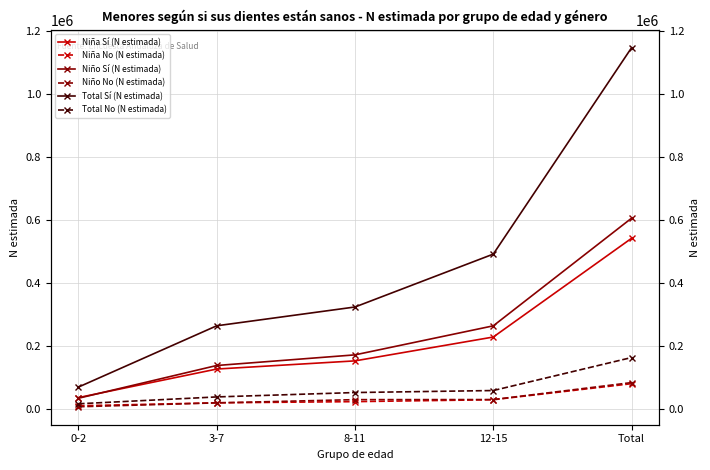

Read the Total No (N estimada) value at 0-2.

15765